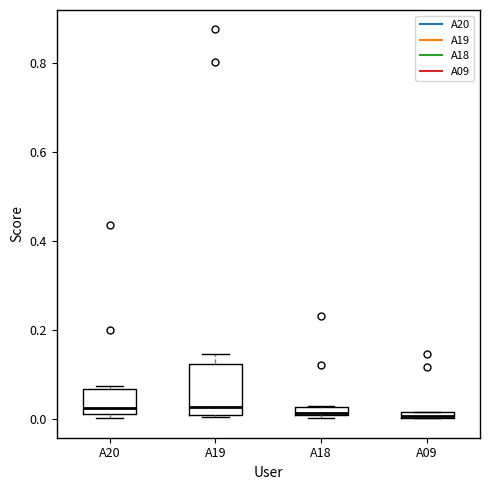

Which box is the tallest, from its lower edge to its upper edge?

A19